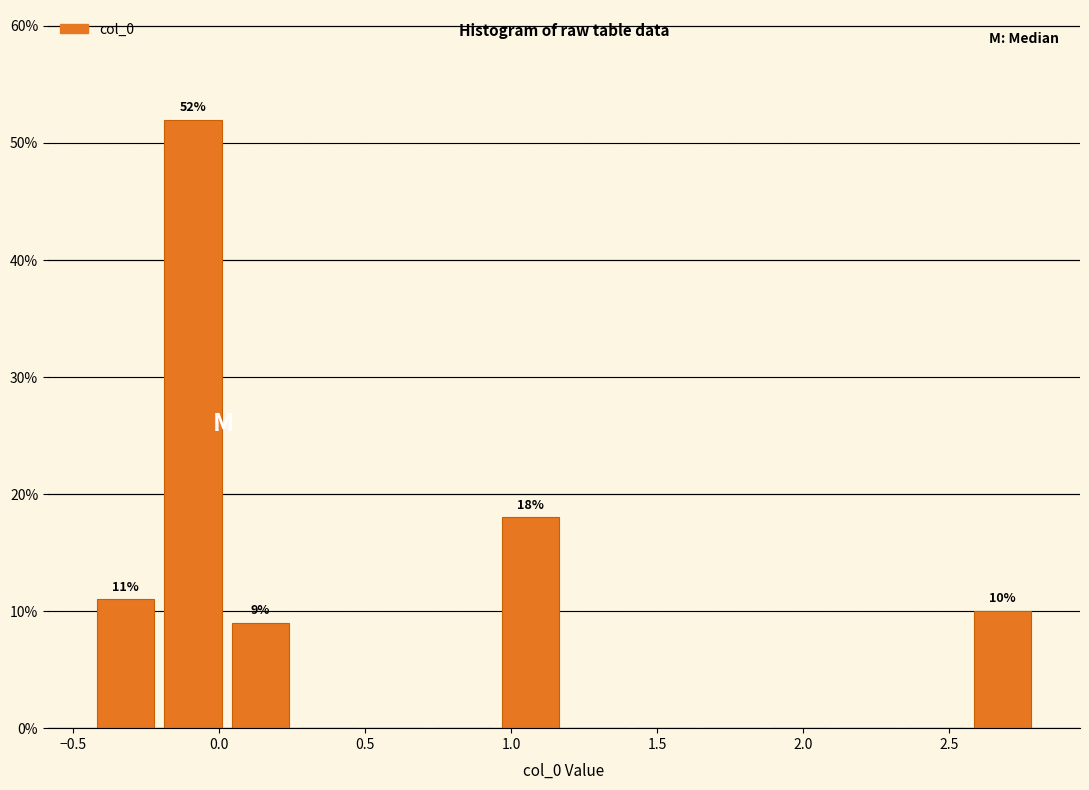

Over which range of the x-axis is the bar tallest?

-0.20 to 0.05